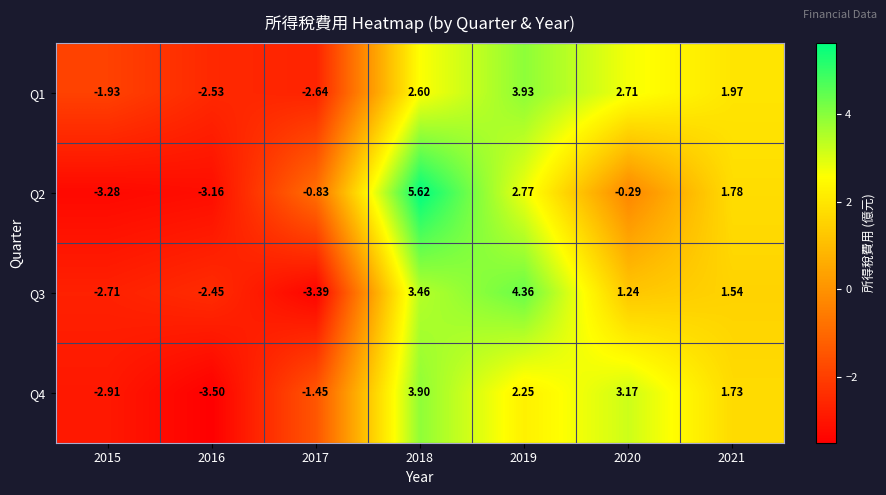

How many values in Q1 are above zero?

4